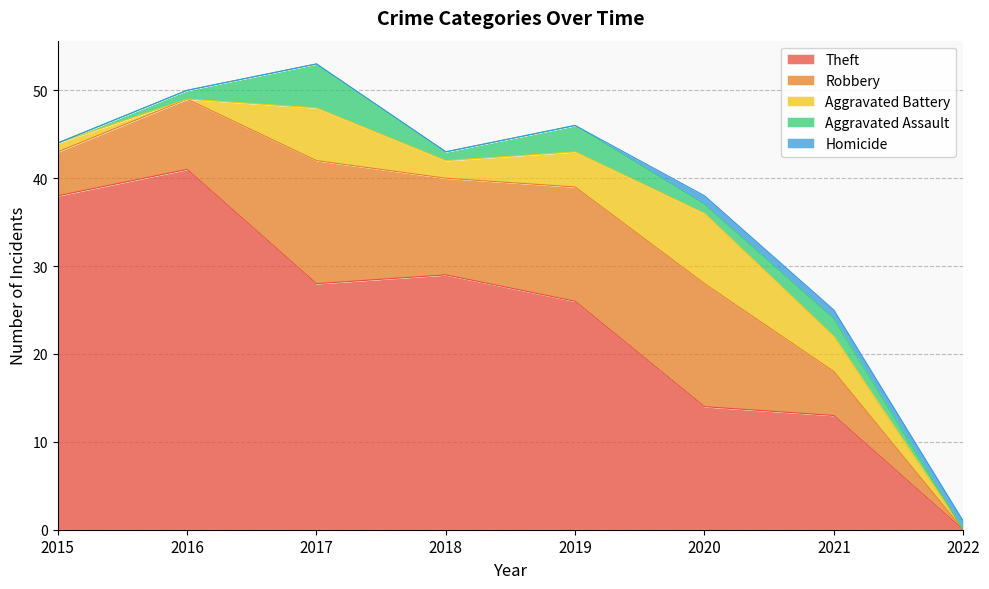

What is the value of the Theft point at the 1st from the left?

38